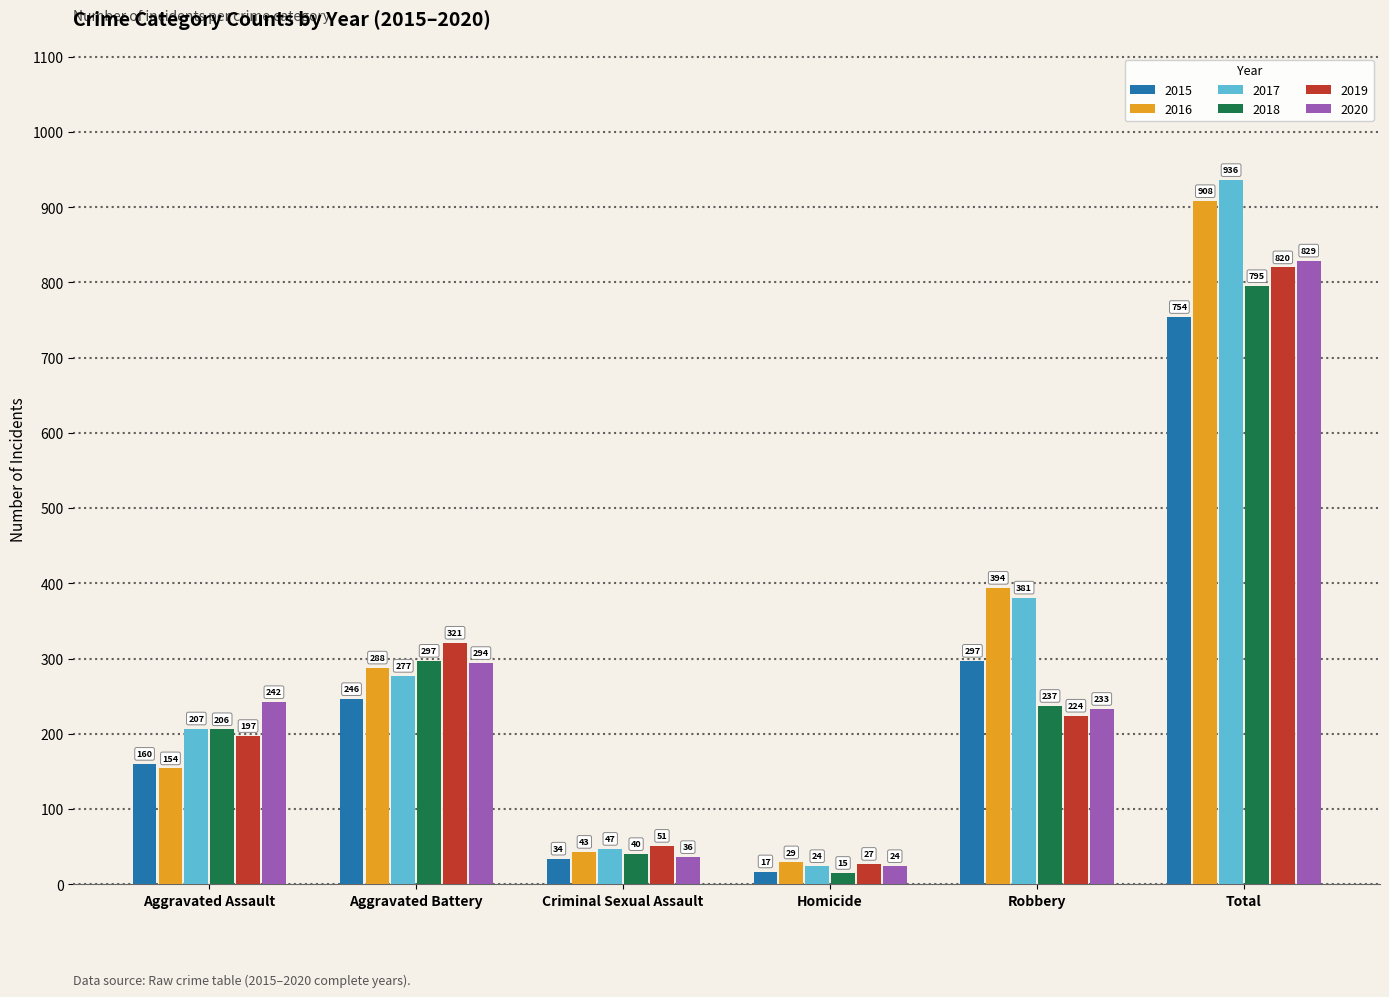

List the labels in order of 2017 value, smallest first.

Homicide, Criminal Sexual Assault, Aggravated Assault, Aggravated Battery, Robbery, Total